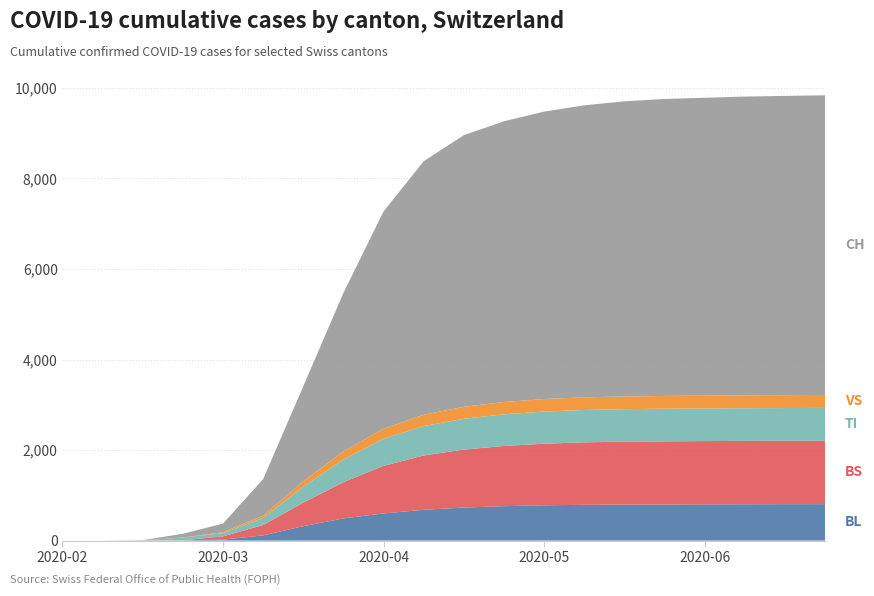

Reading left to right, transcribe all the data shown in this chart.

BL: 0	0	2	5	21	115	318	490	600	680	730	760	780	790	795	798	800	802	804	805
BS: 0	0	4	0	73	228	520	800	1050	1200	1280	1330	1360	1380	1390	1395	1398	1400	1401	1402
TI: 0	0	0	61	70	155	350	500	600	650	680	700	710	715	718	720	721	722	723	724
VS: 0	0	0	6	19	54	120	180	220	250	265	272	276	279	281	282	283	284	285	286
CH: 0	0	3	79	192	806	2100	3500	4800	5600	6000	6200	6350	6450	6520	6560	6580	6600	6610	6620